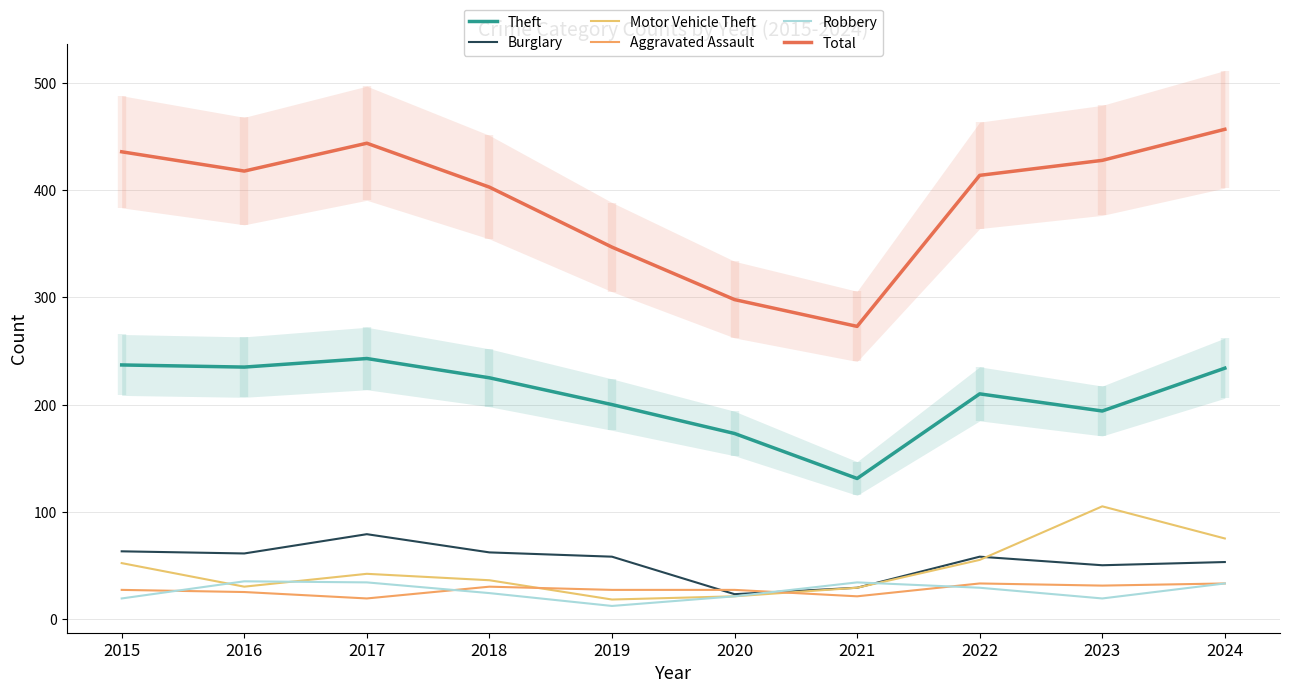

In Aggravated Assault, how many points are lower than both neighbors (excluding endpoints)?

3